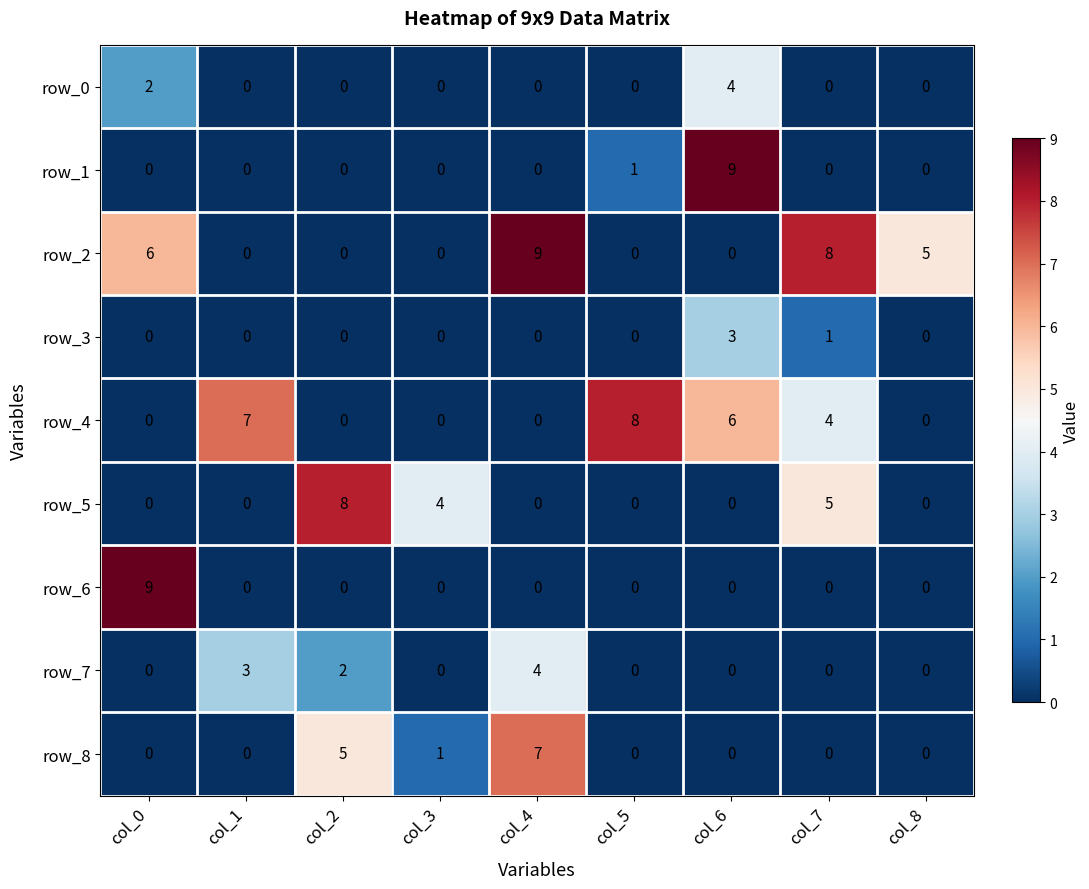

What is the sum of the row_0 values at col_4 and col_0?

2